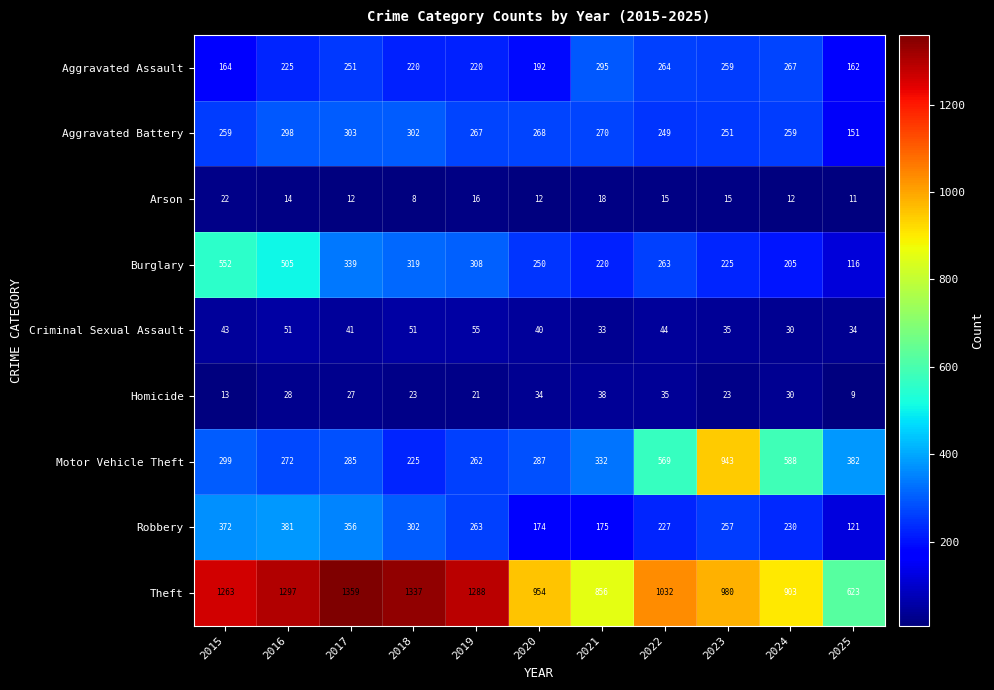

Which series has the widest spread of values?

Theft